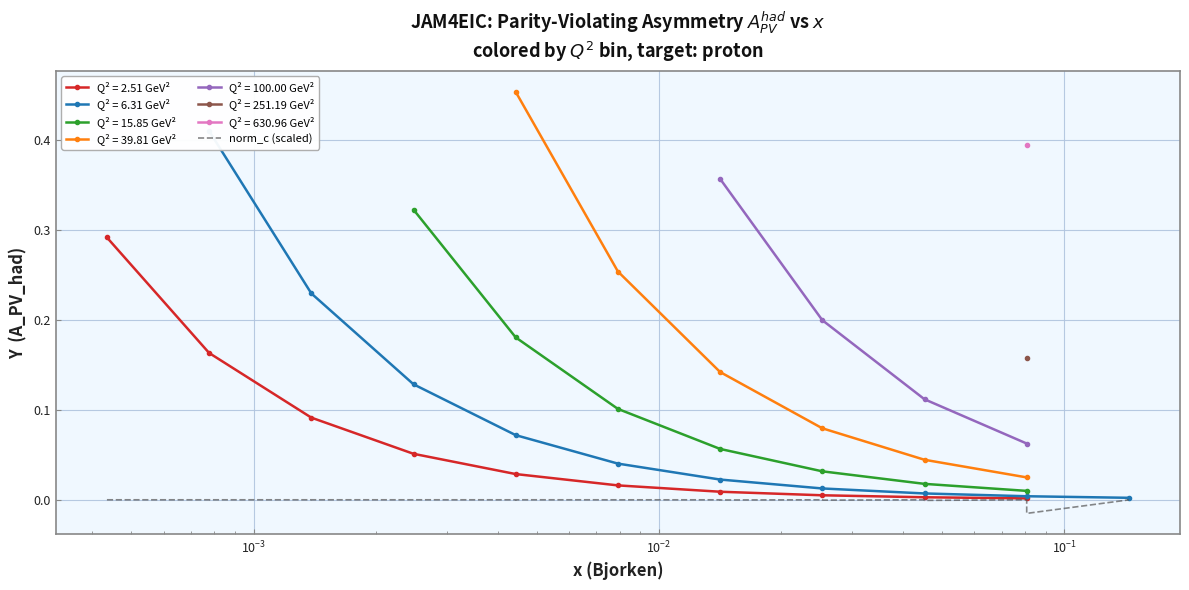

True or false: Q² = 2.51 GeV² has more than 2 interior local peaks.

False